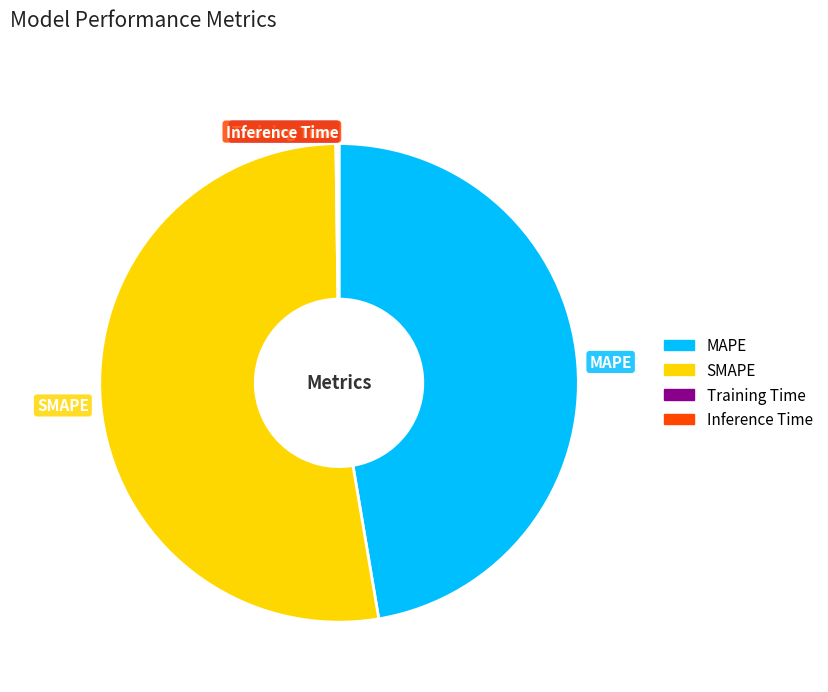

Which slice is the largest?

SMAPE